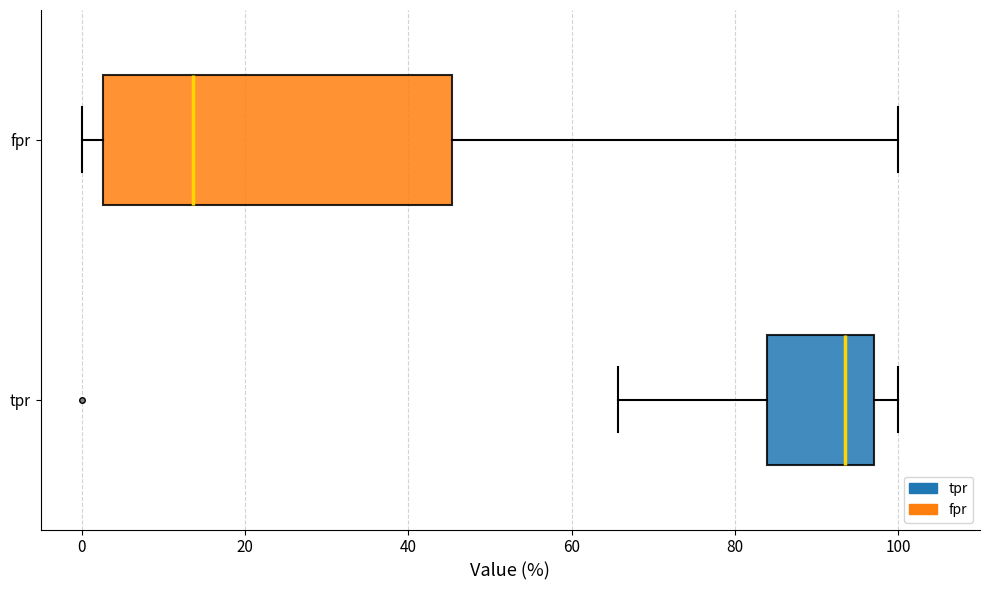

Reading bottom to top, read every box against the x-axis: the position of its median line, the range the box covers, and the ends of its whiskers. The values are not printed on the chart, so give them approximately, as read against the axis.

tpr: median 94, box 84 to 98, whiskers 66 to 100
fpr: median 14, box 2 to 46, whiskers 0 to 100